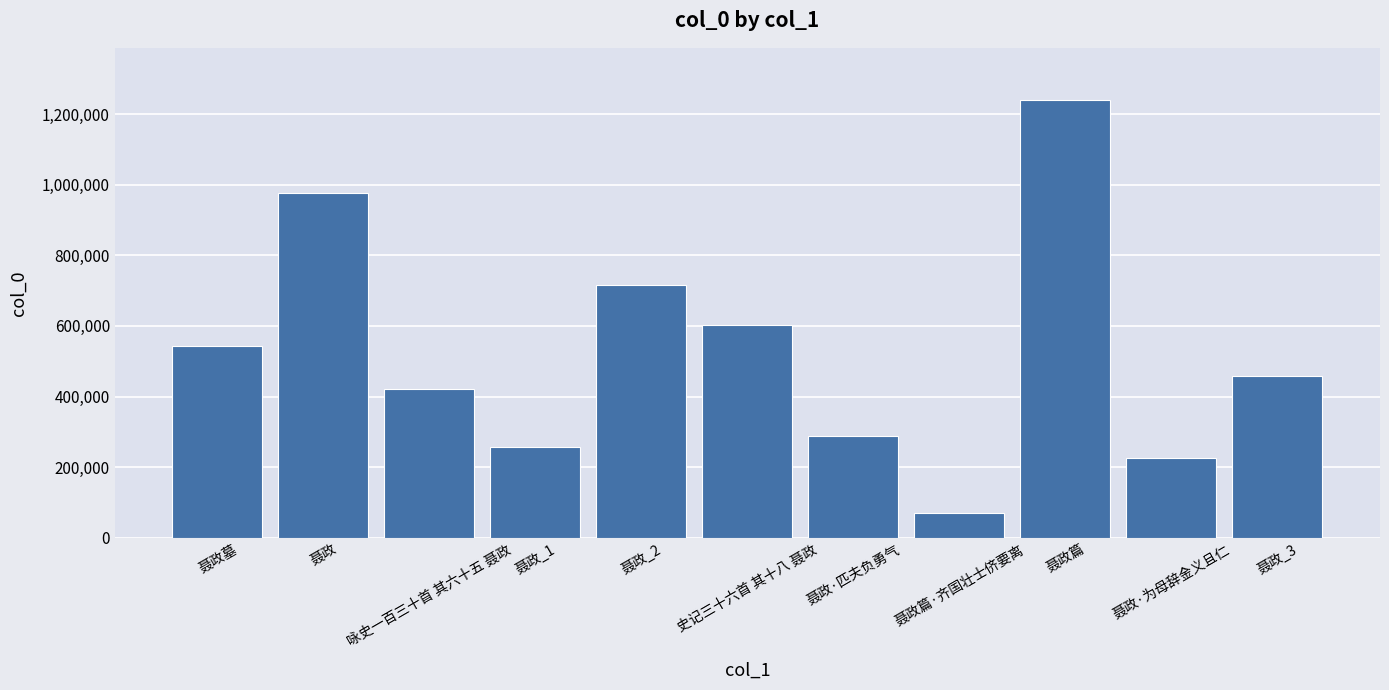

True or false: the data shows 293278 at 聂政_3.

False